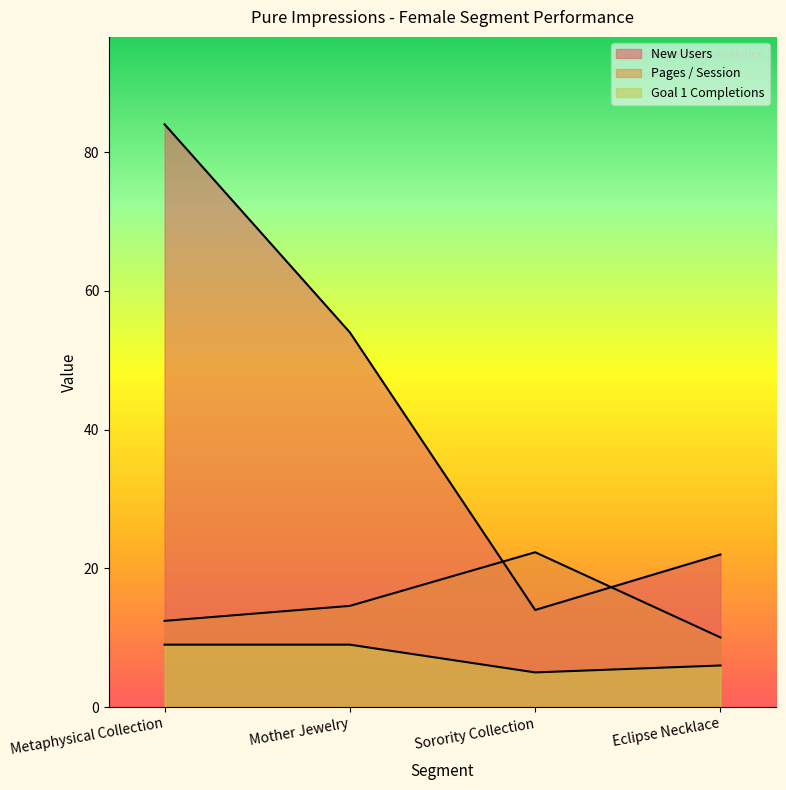

In Pages / Session, how many points are higher than both neighbors (excluding endpoints)?

1